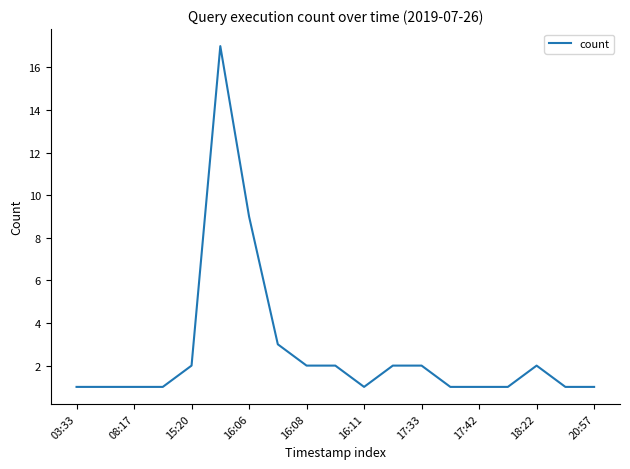

What is the difference between the maximum and minimum values?

16